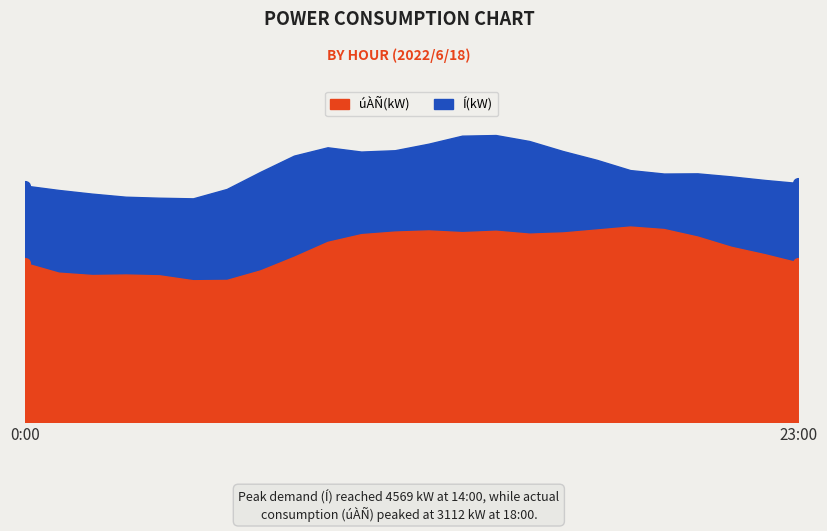

True or false: úÀÑ(kW) and Í(kW) intersect in this chart.

False